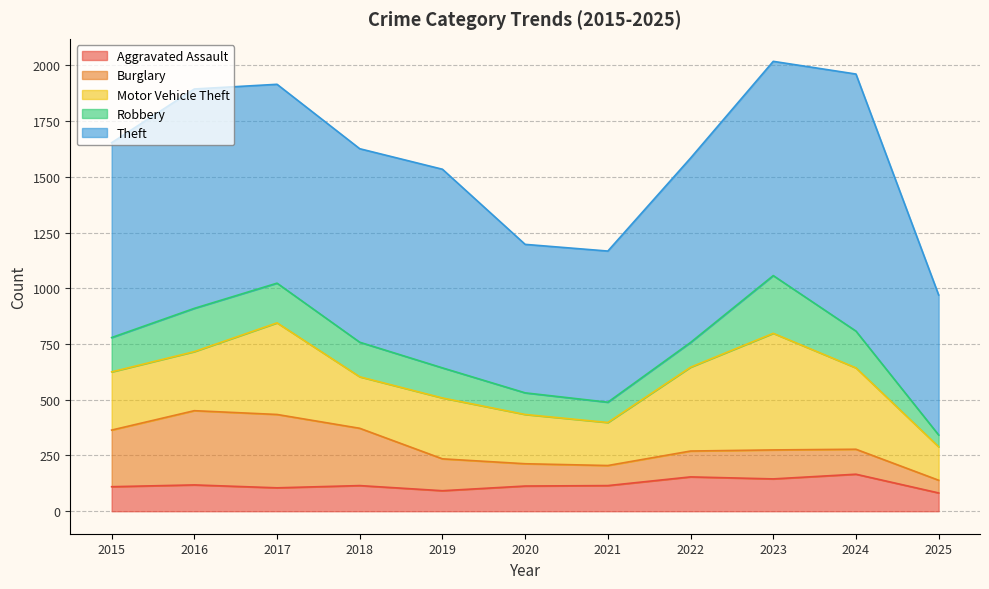

Which series has the largest total across all categories?

Theft